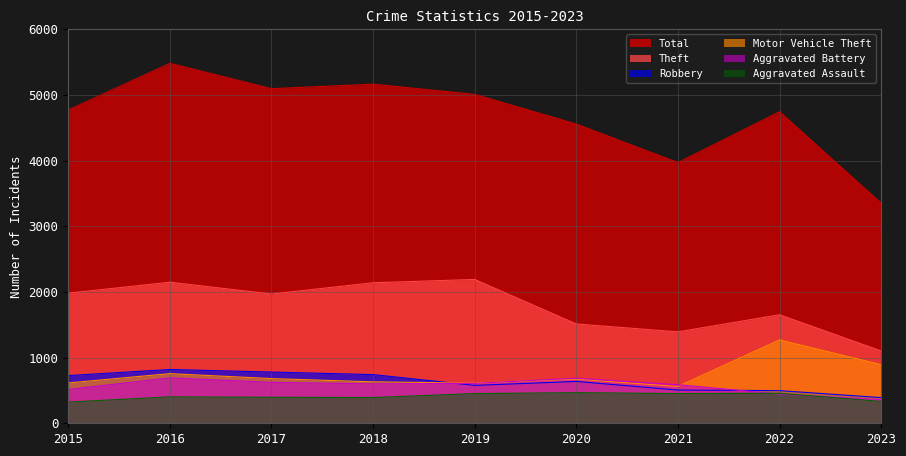

At which label is Aggravated Assault closest to 394?

2017